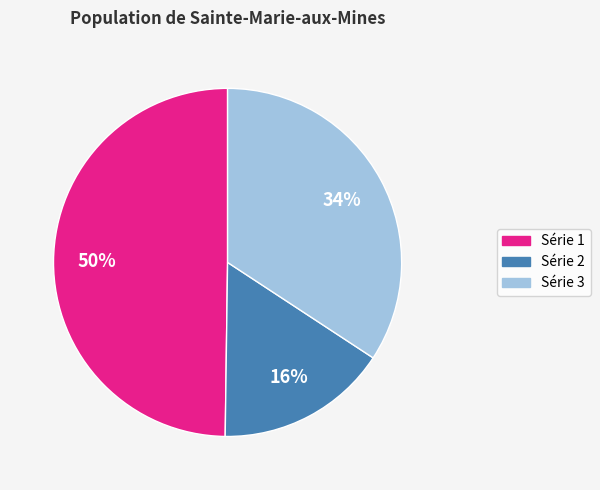

To the nearest percent, what is the difference between the largest and smallest slice percentages?

34%